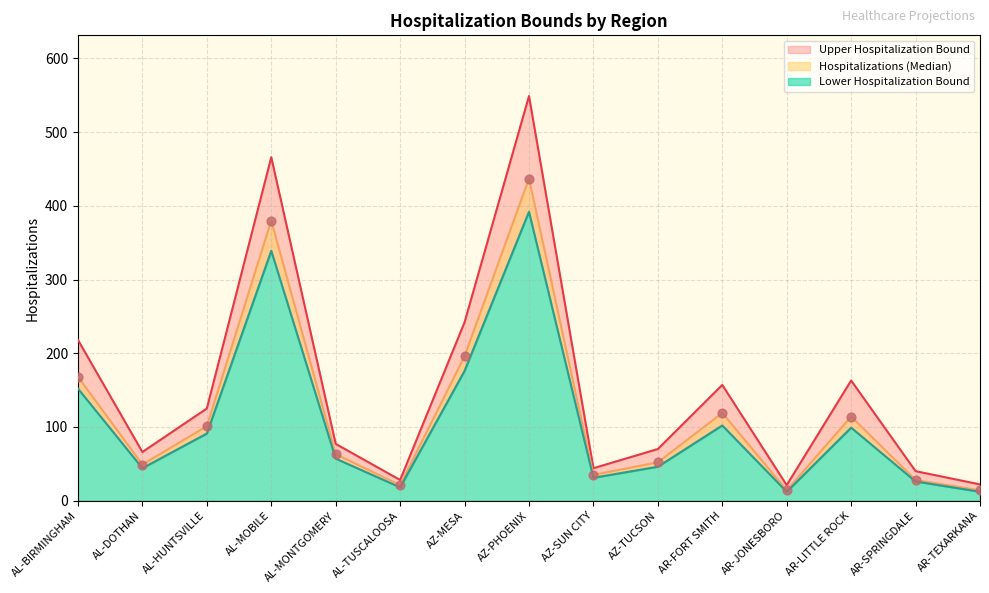

Which series reaches the maximum Y coordinate?

Upper Hospitalization Bound